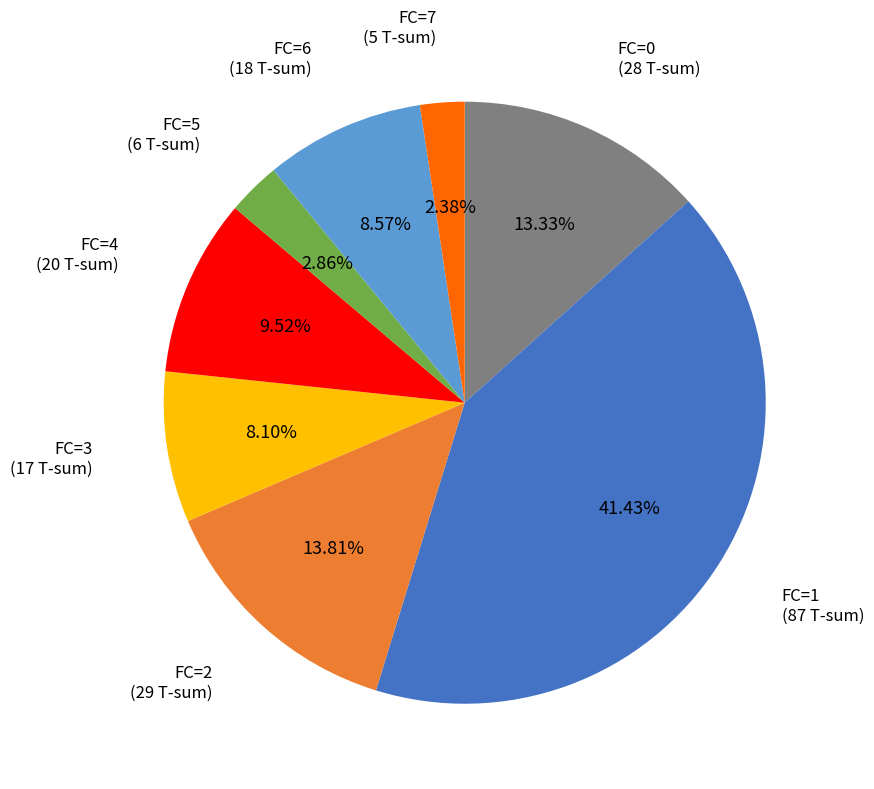

Is there a majority slice in this chart?

No